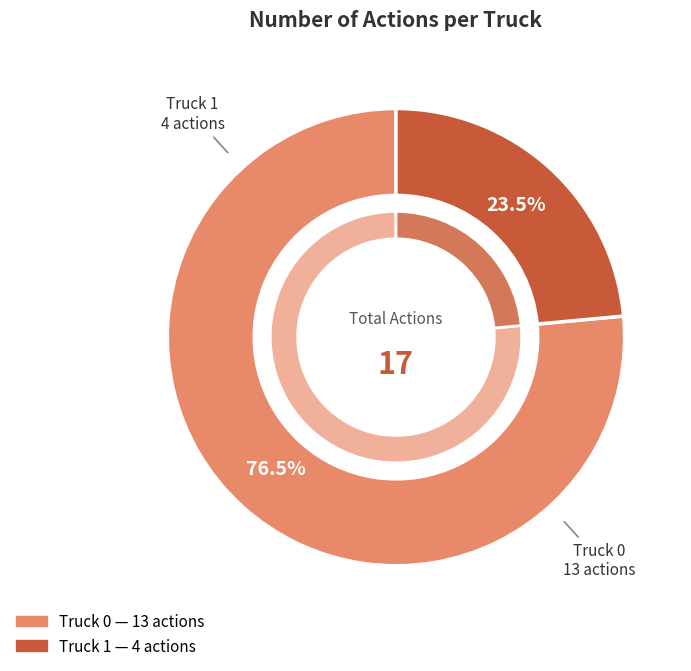

To the nearest percent, what is the difference between the largest and smallest slice percentages?

53%